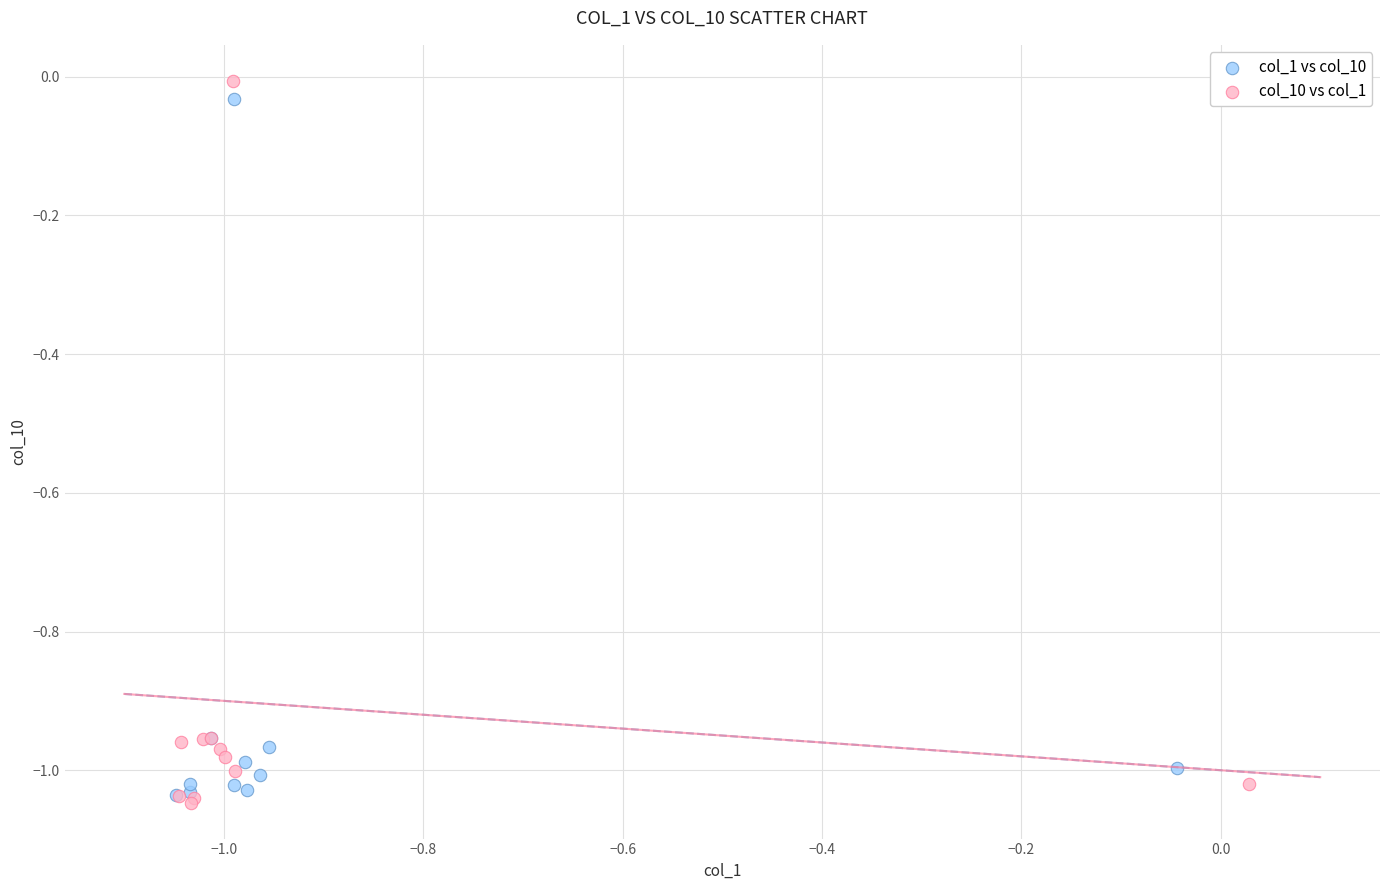

What are all the series names shown in the legend?

col_1 vs col_10, col_10 vs col_1